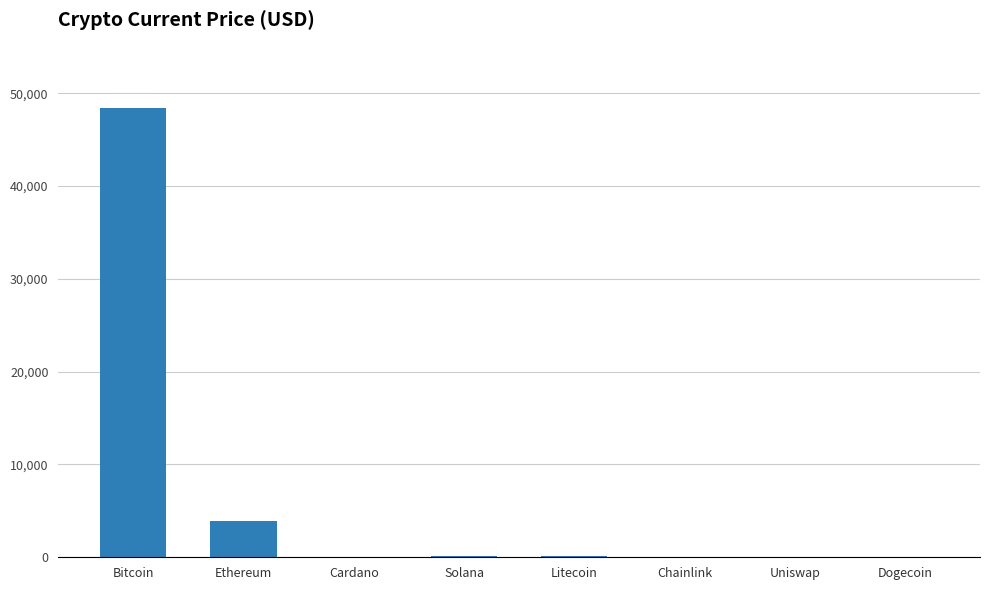

What is the sum of all values?

52585.2